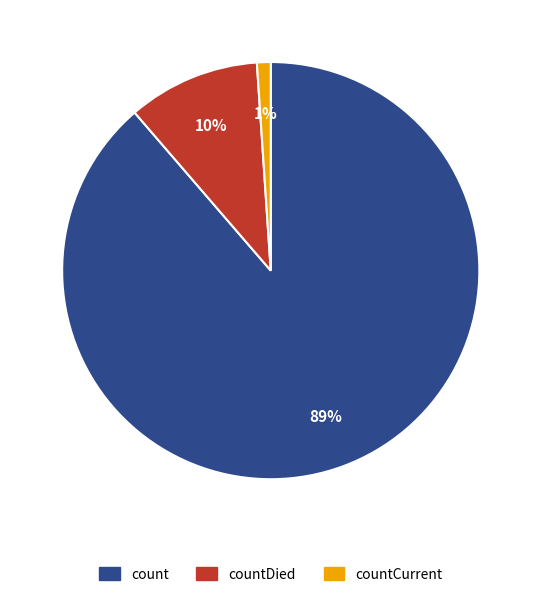

To the nearest percent, what is the difference between the largest and smallest slice percentages?

88%